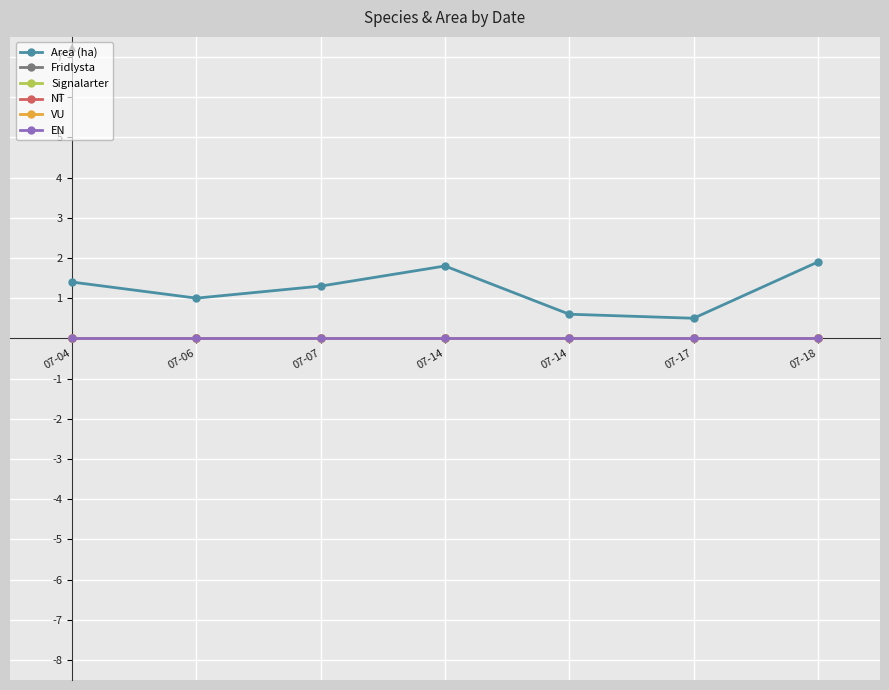

List the series in order of their peak value, lowest first.

Fridlysta, Signalarter, NT, VU, EN, Area (ha)